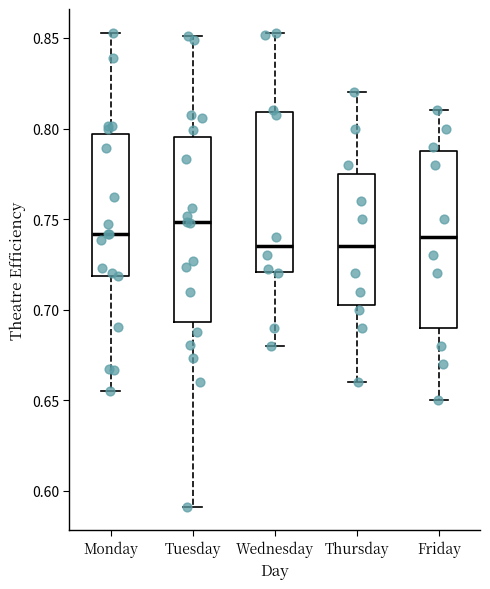

Reading left to right, transcribe this box plot: for each box, give where its median line is, the range the box spans, and where its two whiskers end, as read against the y-axis. The values are not printed on the chart, so give them approximately, as read against the axis.

Monday: median 0.740, box 0.720 to 0.795, whiskers 0.655 to 0.855
Tuesday: median 0.750, box 0.695 to 0.795, whiskers 0.590 to 0.850
Wednesday: median 0.735, box 0.720 to 0.810, whiskers 0.680 to 0.855
Thursday: median 0.735, box 0.705 to 0.775, whiskers 0.660 to 0.820
Friday: median 0.740, box 0.690 to 0.790, whiskers 0.650 to 0.810